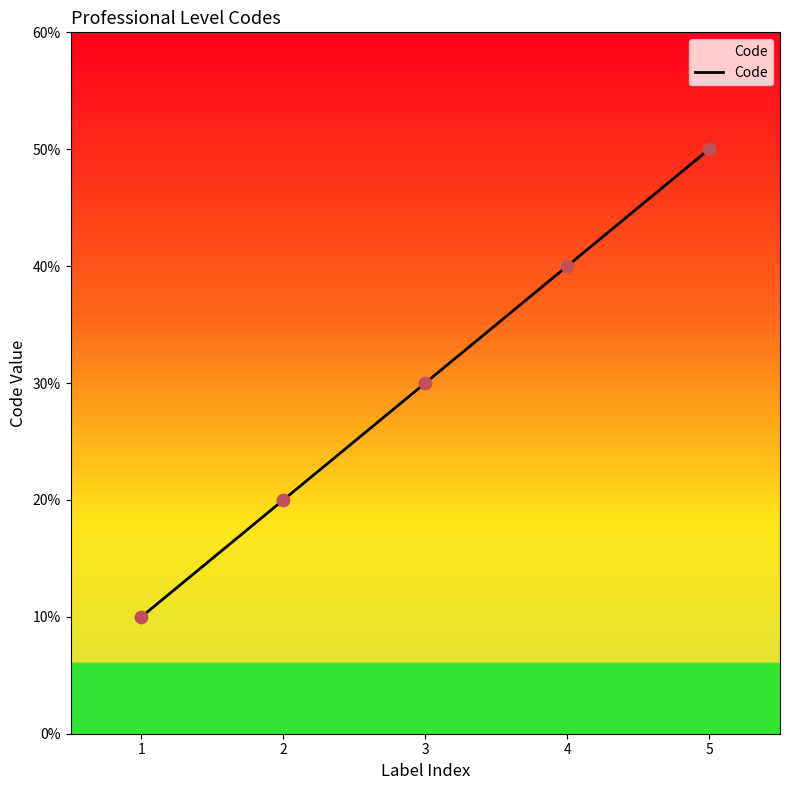

What is the ratio of the value at 5 to the value at 2?

2.5